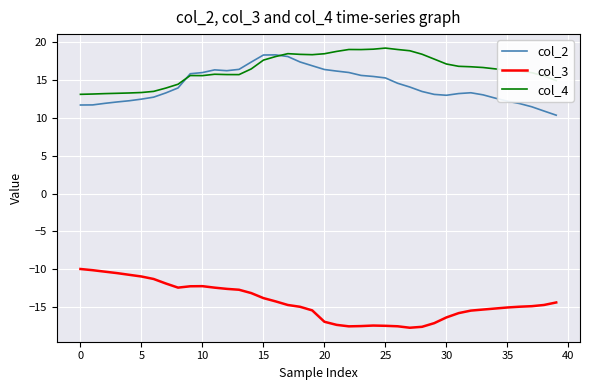

What is the maximum value shown in the chart?

19.2